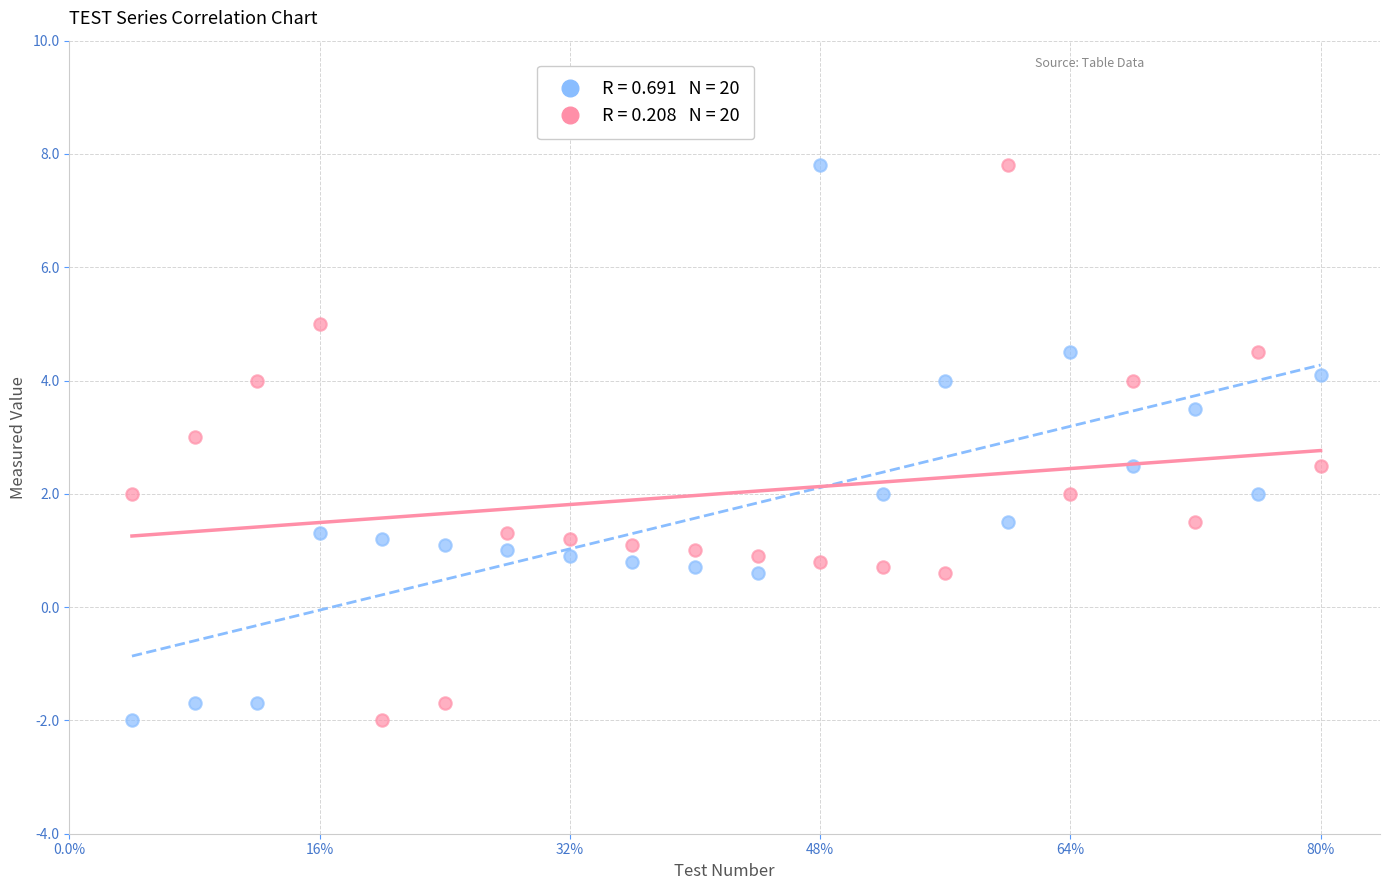

Across all data points, what is the range of Y values (max minus min)?

9.8